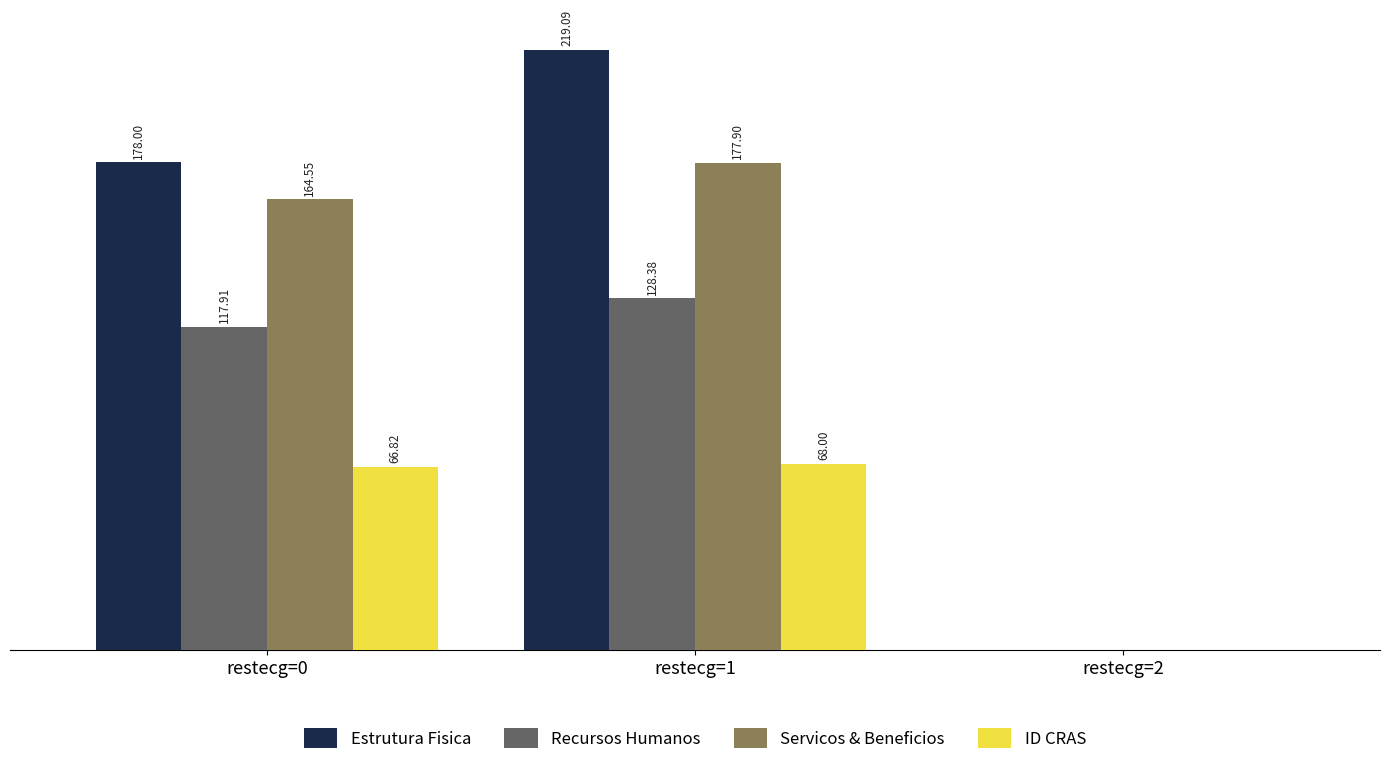

What are all the series names shown in the legend?

Estrutura Fisica, Recursos Humanos, Servicos & Beneficios, ID CRAS